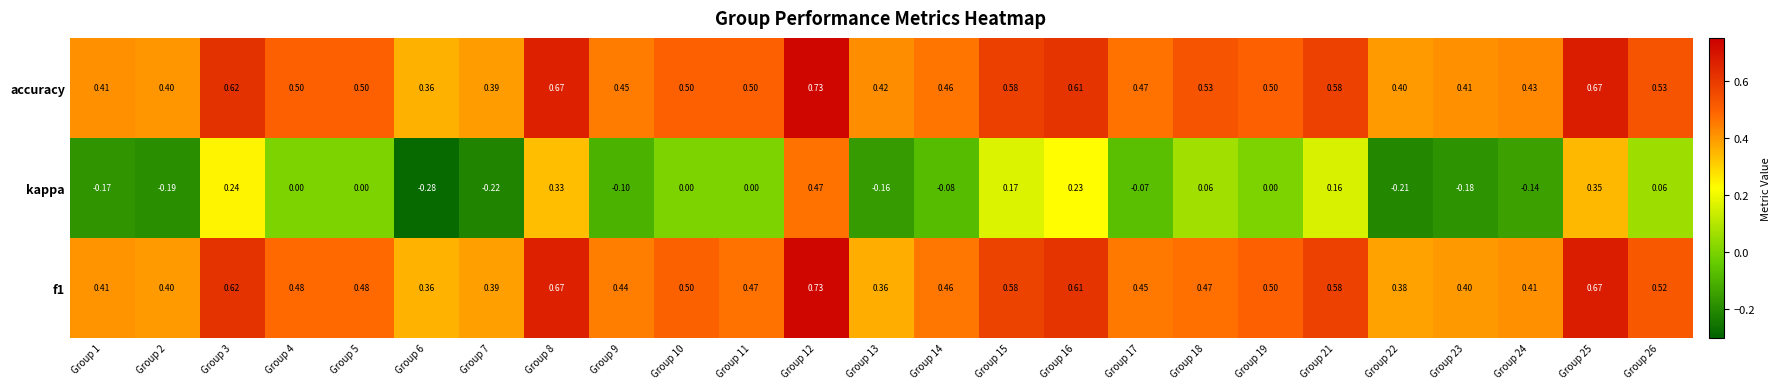

Which series changed the most between Group 4 and Group 12?

kappa